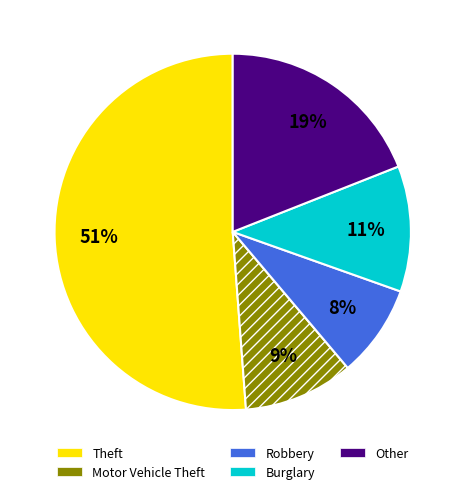

Is there a majority slice in this chart?

Yes